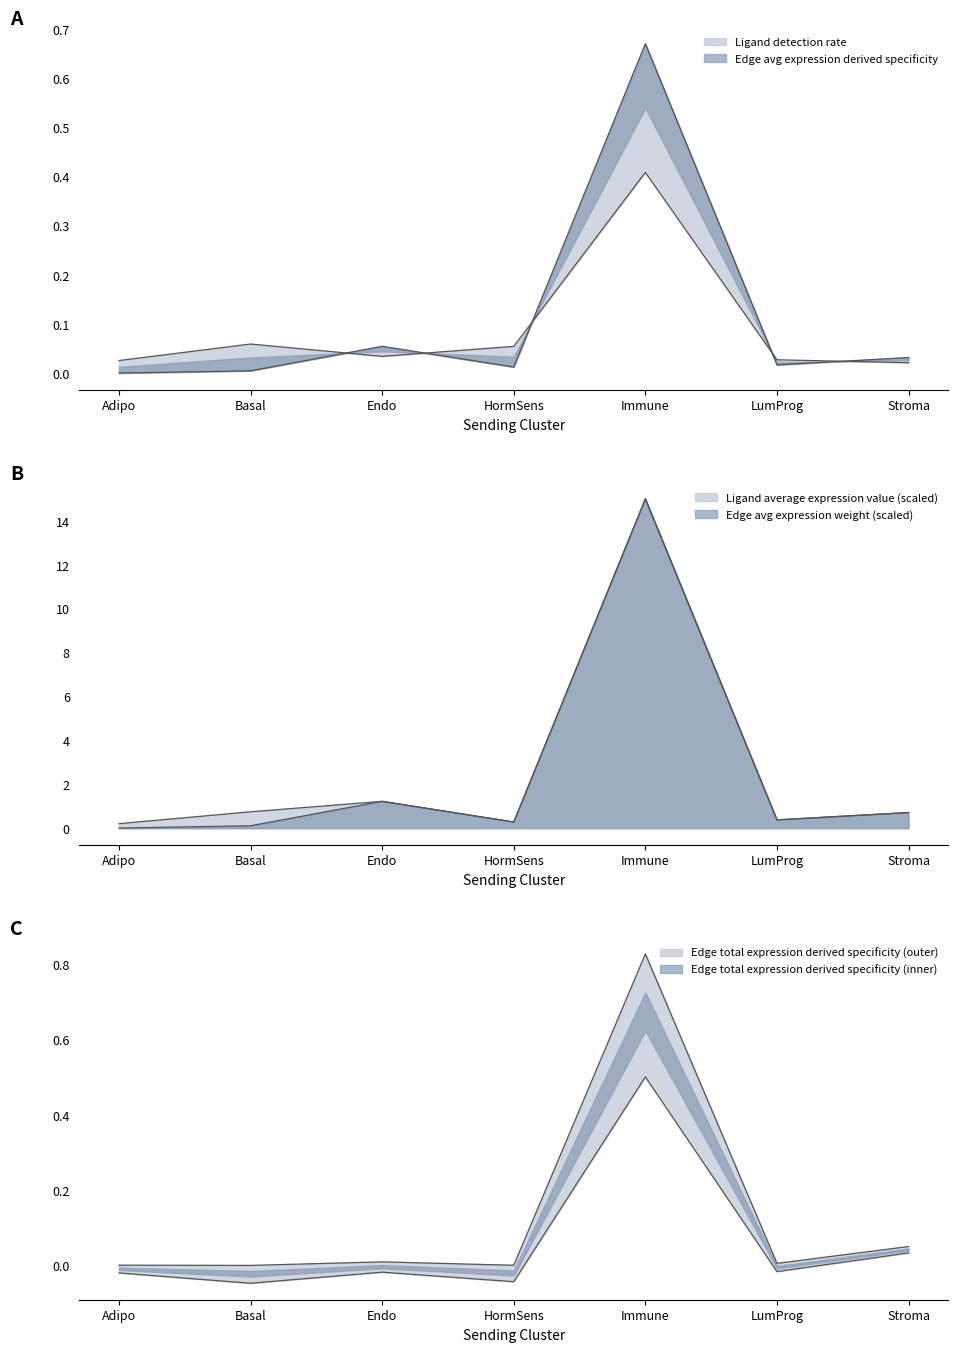

How many categories are shown in the chart?

7